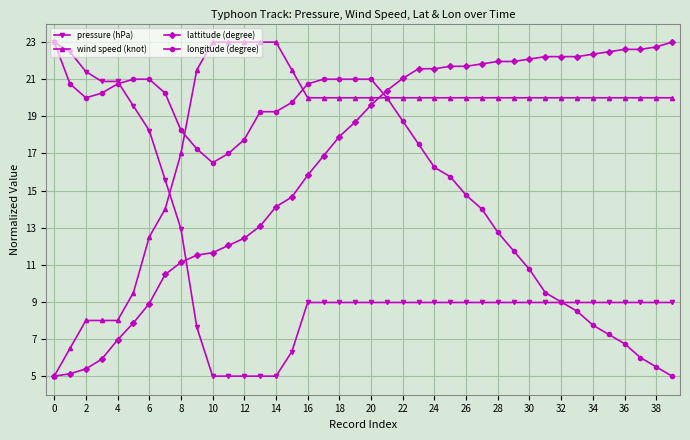

What is the minimum value for pressure (hPa)?

5.0